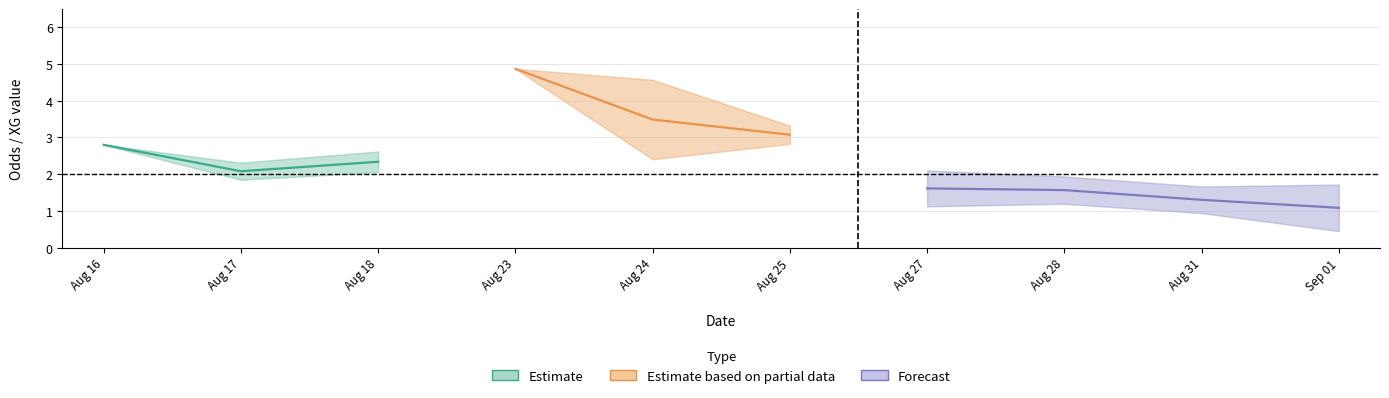

The value of XG_Total_Pre at 29 is 1.2. True or false?

True